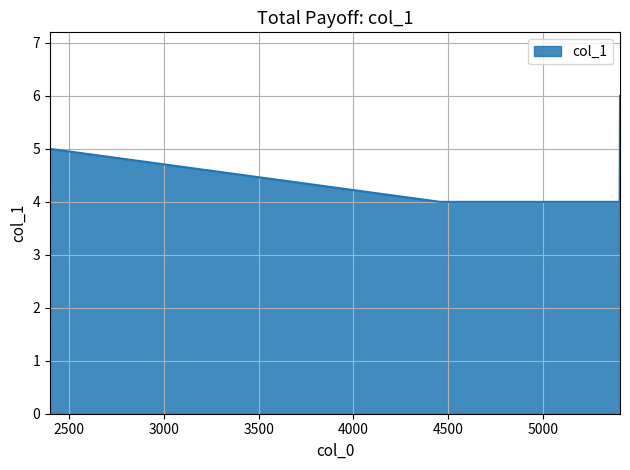

What is the sum of all values?

24